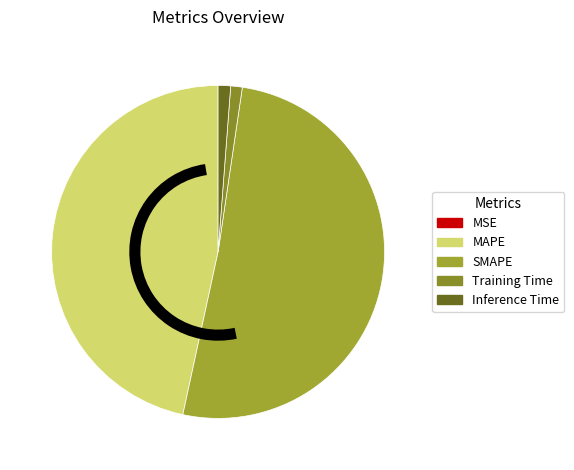

Rank the categories by value from highest to lowest.

SMAPE, MAPE, Inference Time, Training Time, MSE